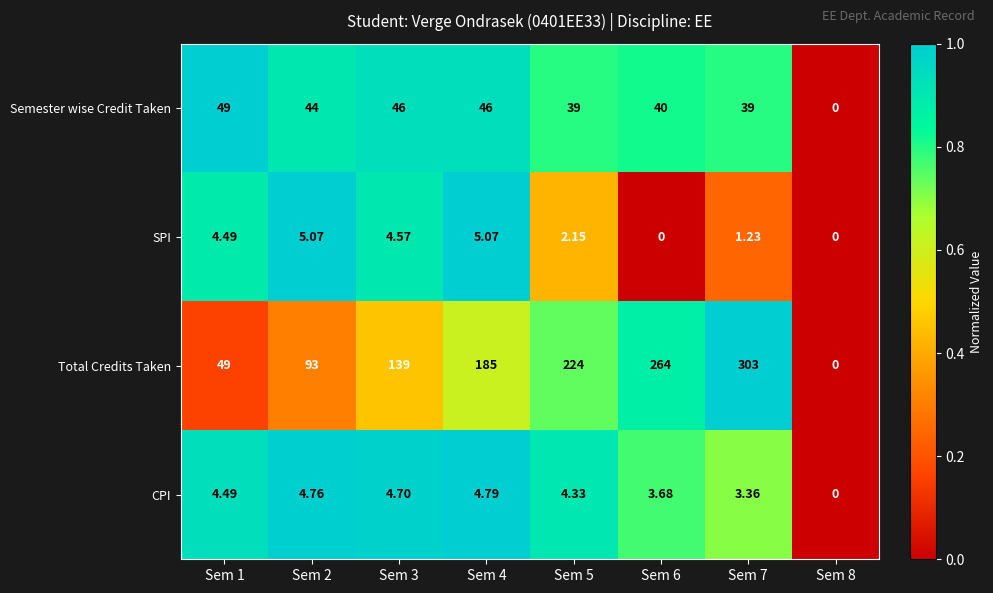

Count the number of data series in this chart.

4